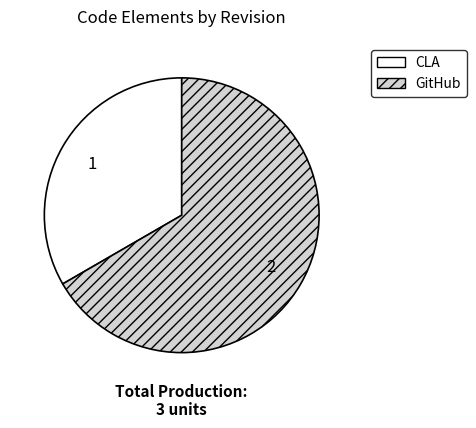

What is the majority slice?

GitHub